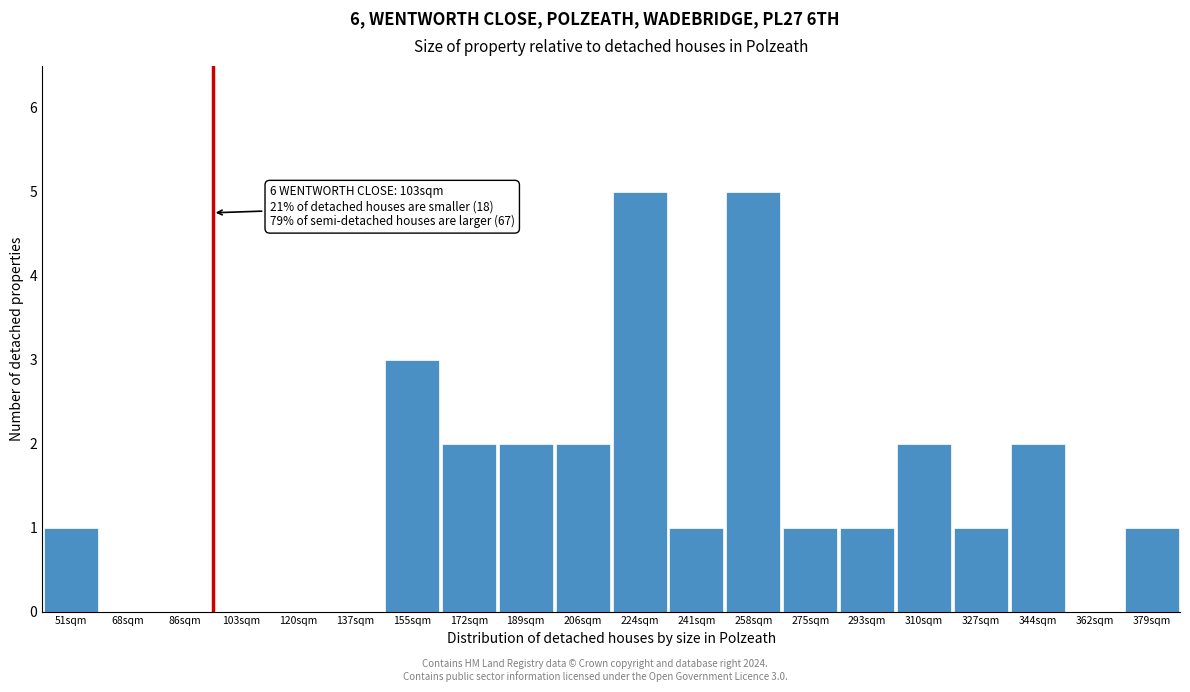

Reading right to left, what are all the values shown in this chart?

379sqm=1	362sqm=0	344sqm=2	327sqm=1	310sqm=2	293sqm=1	275sqm=1	258sqm=5	241sqm=1	224sqm=5	206sqm=2	189sqm=2	172sqm=2	155sqm=3	137sqm=0	120sqm=0	103sqm=0	86sqm=0	68sqm=0	51sqm=1